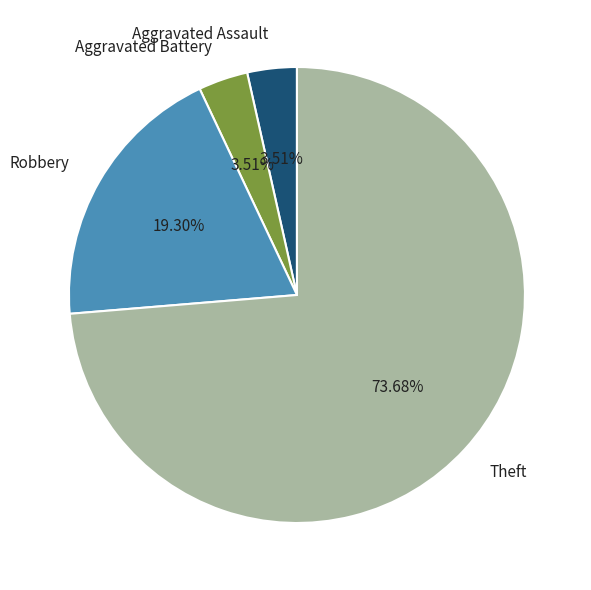

Does any single category account for the majority?

Yes